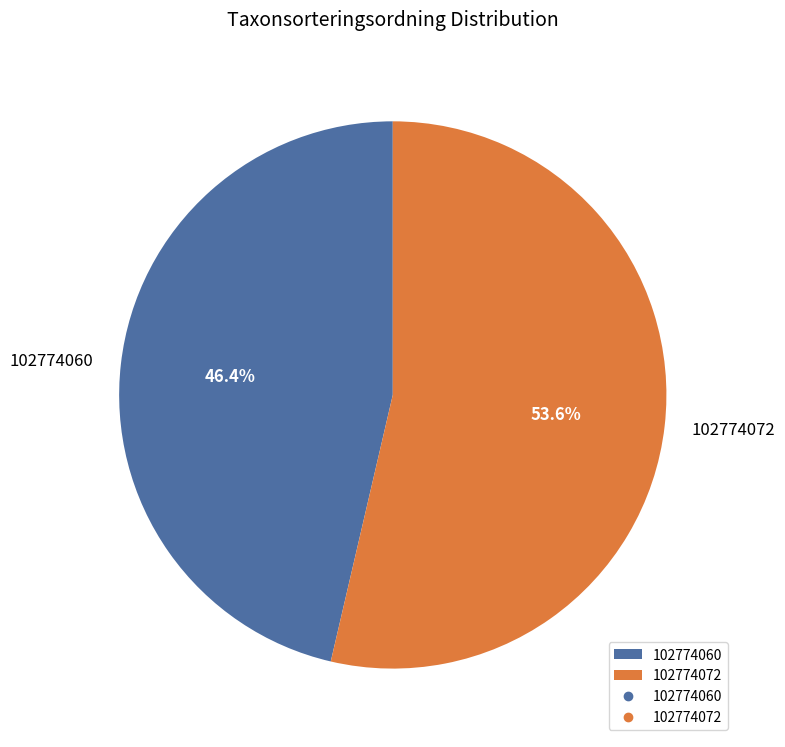

Is the sum of 102774060 and 102774072 greater than half?

Yes